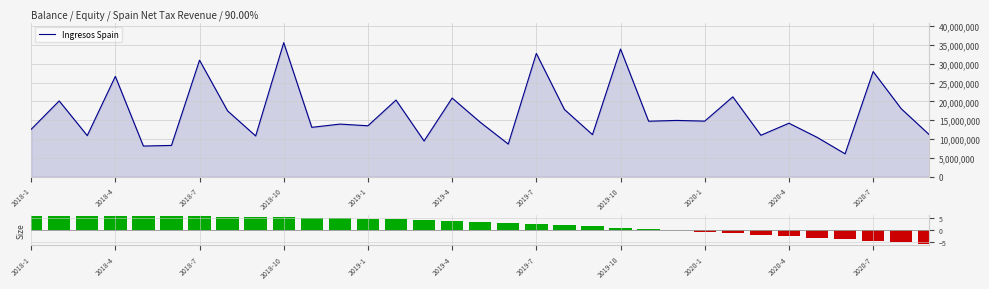

List the labels in order of value, smallest first.

2020-6, 2018-5, 2018-6, 2019-6, 2019-3, 2020-5, 2018-9, 2018-3, 2020-3, 2020-9, 2019-9, 2018-1, 2018-11, 2019-1, 2018-12, 2020-4, 2019-5, 2019-11, 2020-1, 2019-12, 2018-8, 2019-8, 2020-8, 2018-2, 2019-2, 2019-4, 2020-2, 2018-4, 2020-7, 2018-7, 2019-7, 2019-10, 2018-10